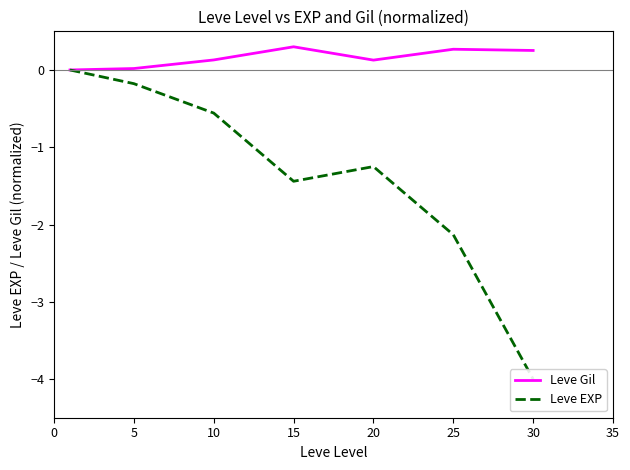

Reading left to right, transcribe all the data shown in this chart.

Leve Gil: 0.0	0.0	0.1	0.3	0.1	0.3	0.3
Leve EXP: 0.0	-0.2	-0.6	-1.4	-1.3	-2.1	-4.0